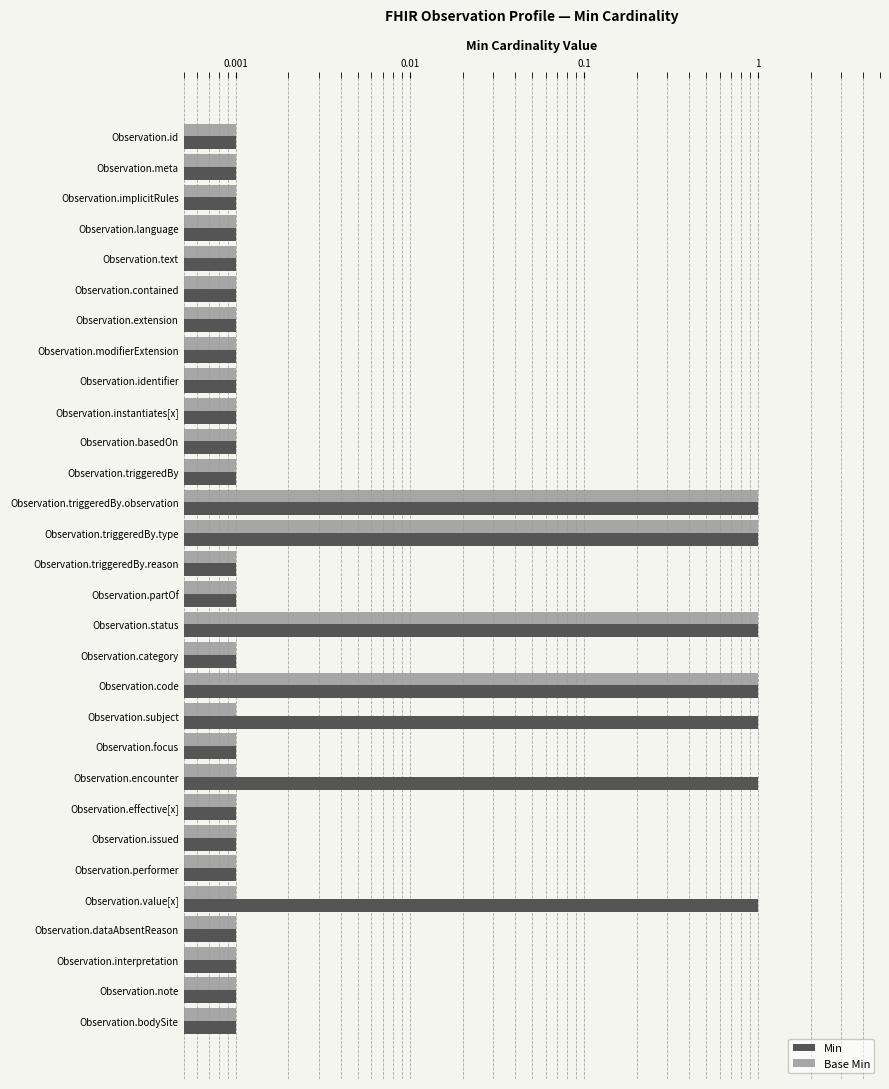

Which series has the widest spread of values?

Min